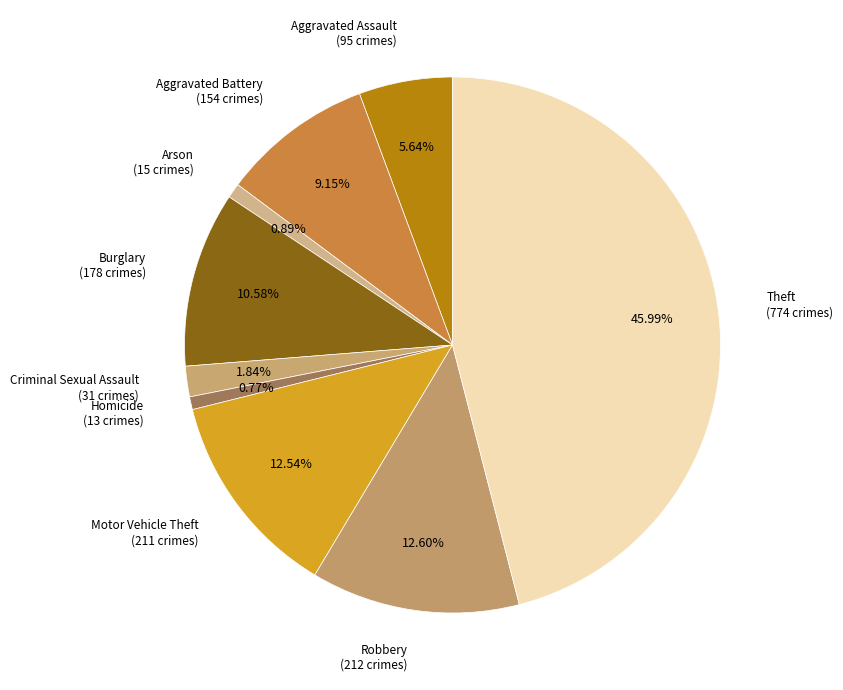

To the nearest percent, what is the difference between the Theft and Homicide slice percentages?

45%